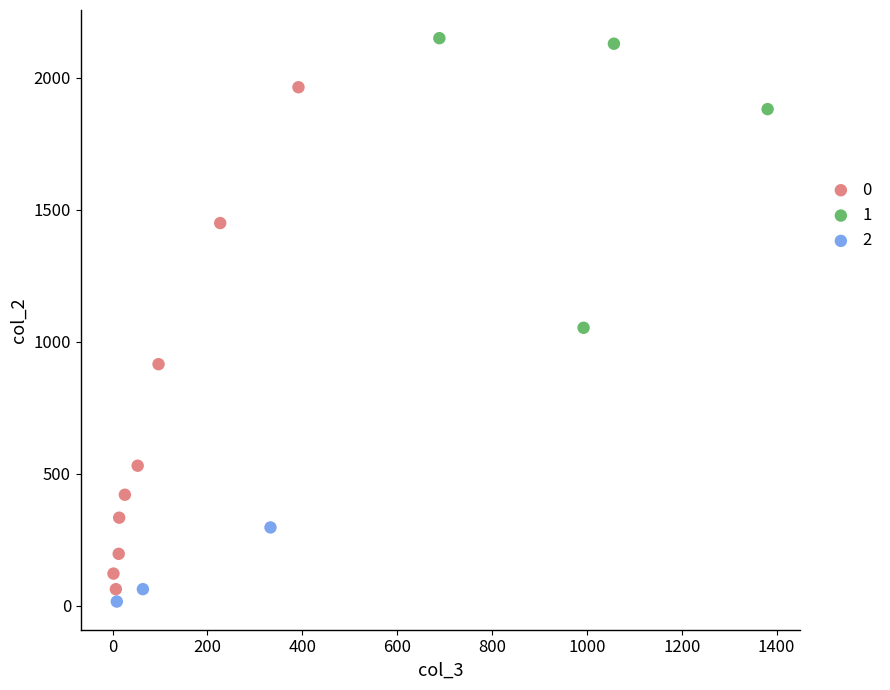

Which series has the largest Y range (max minus min)?

0